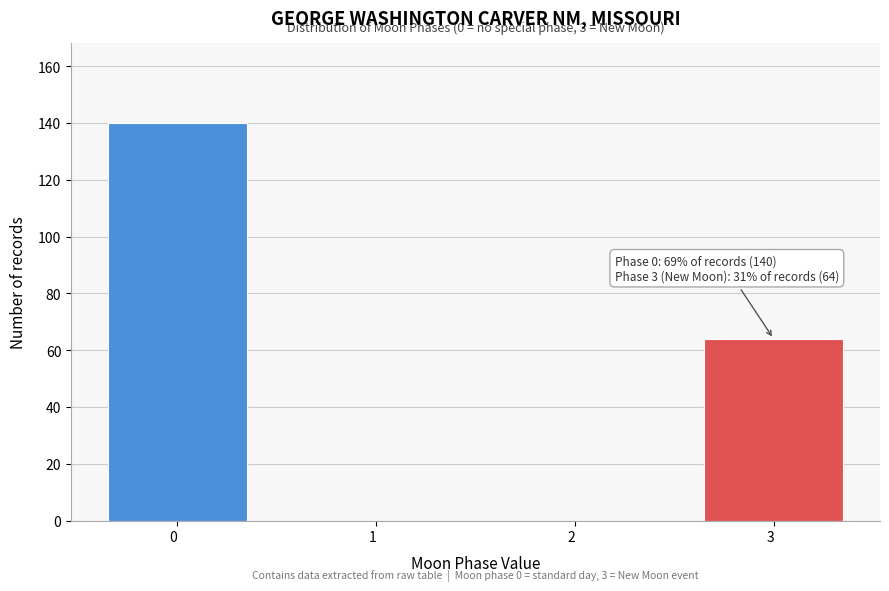

Over which range of the x-axis is the bar tallest?

-0.5 to 0.5